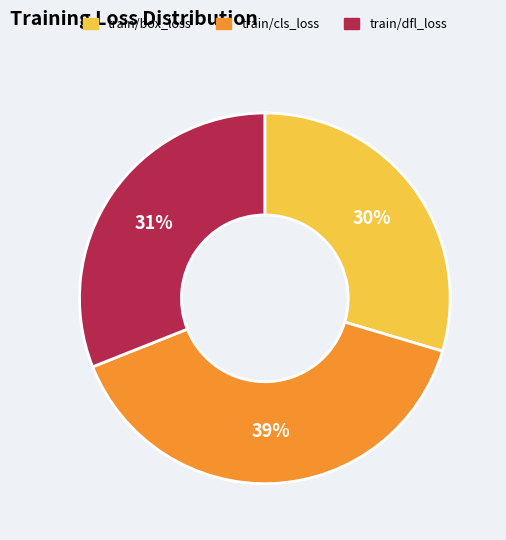

Which category has the smallest portion of the pie?

train/box_loss